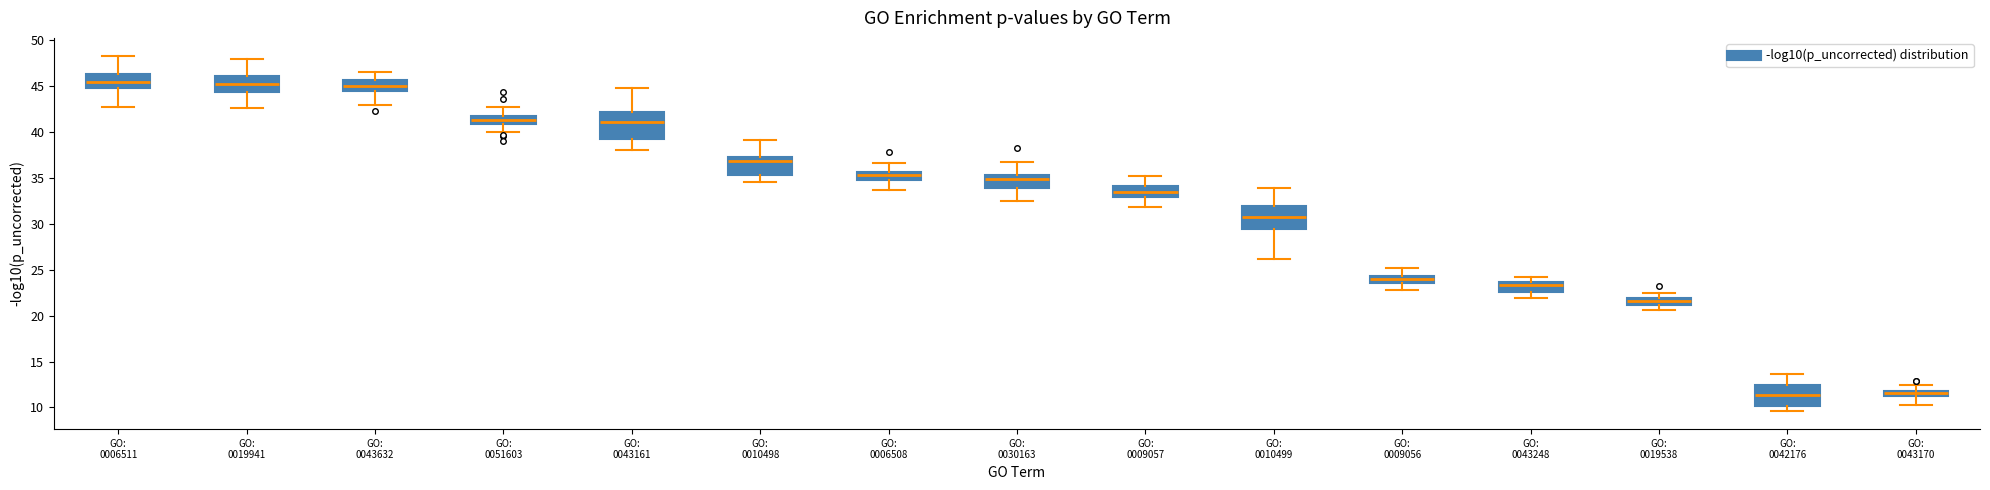

Where does the lower whisker of the box for GO: 0043161 end on the y-axis? The values are not printed on the chart, so give them approximately, as read against the axis.

38.0